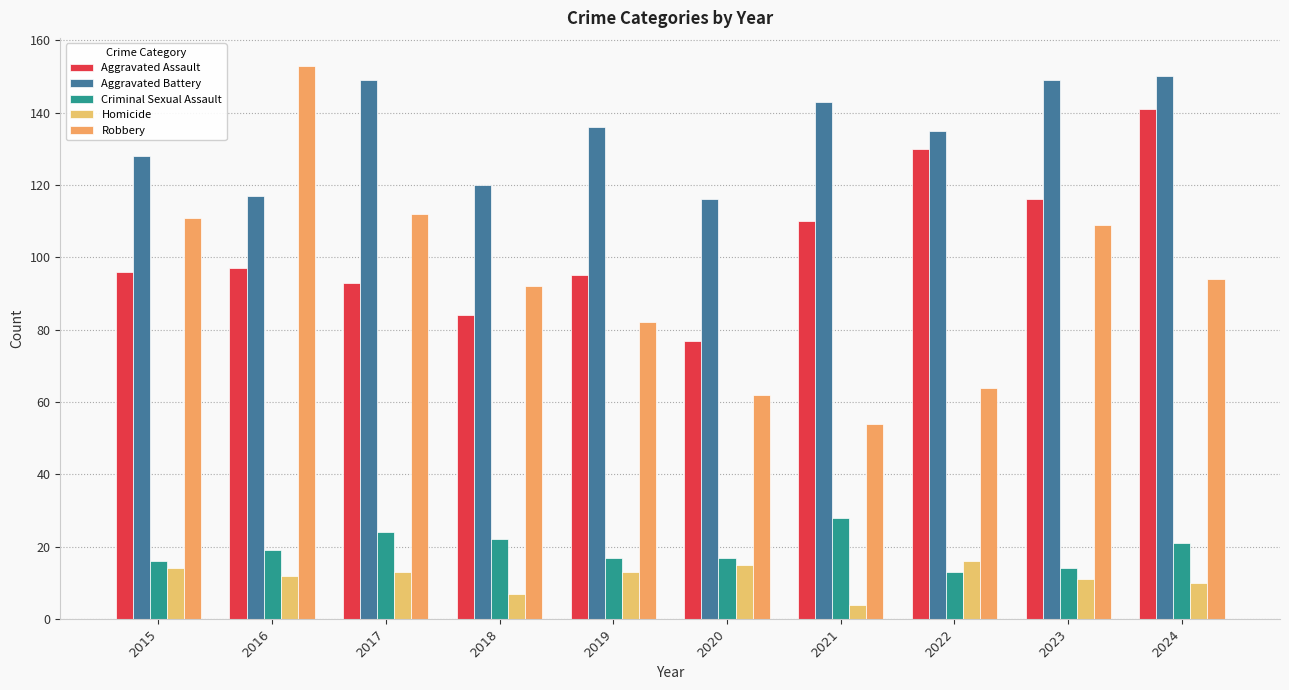

What is the value of the Robbery bar at the 8th from the left?

64